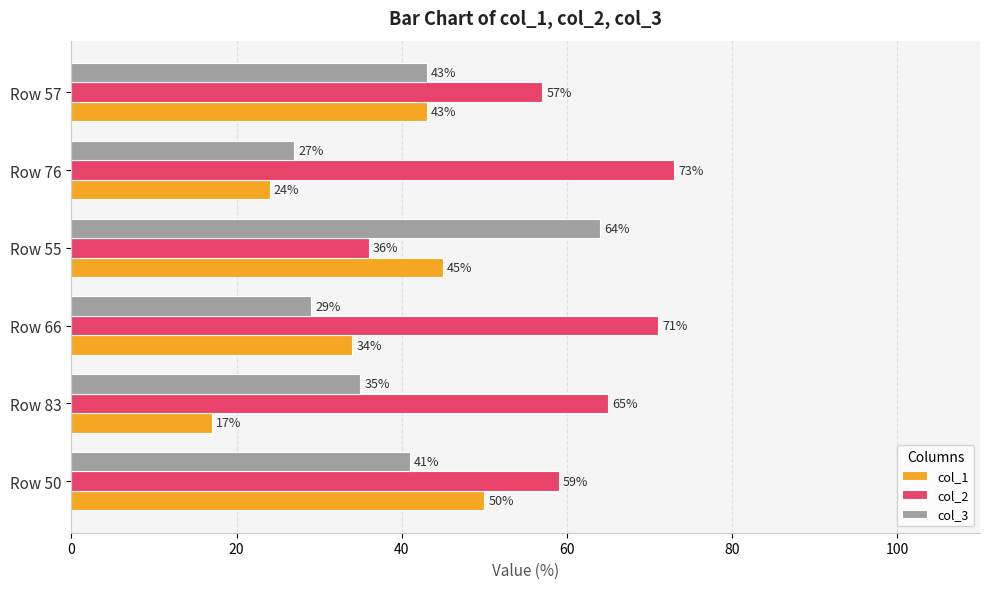

Is it true that col_2 equals 36 at Row 55?

True